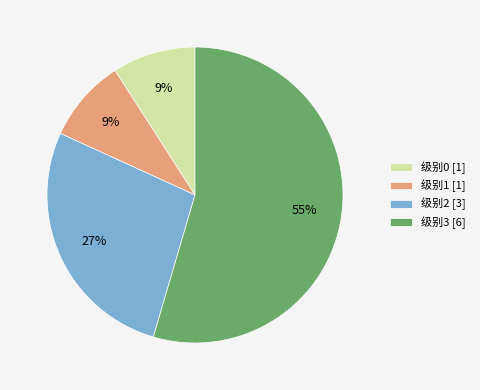

The 级别0 [1] slice represents 9% of the pie. True or false?

True